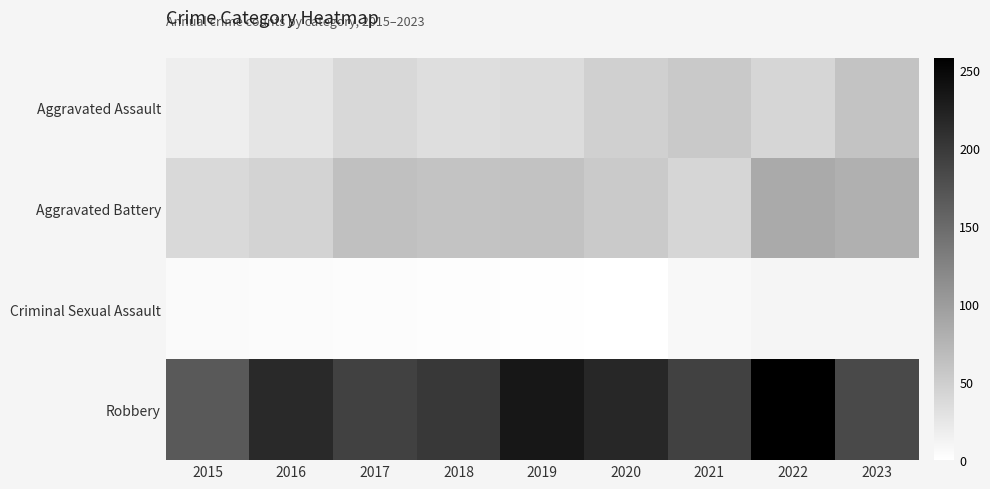

At how many categories does at least one series exceed 252?

1